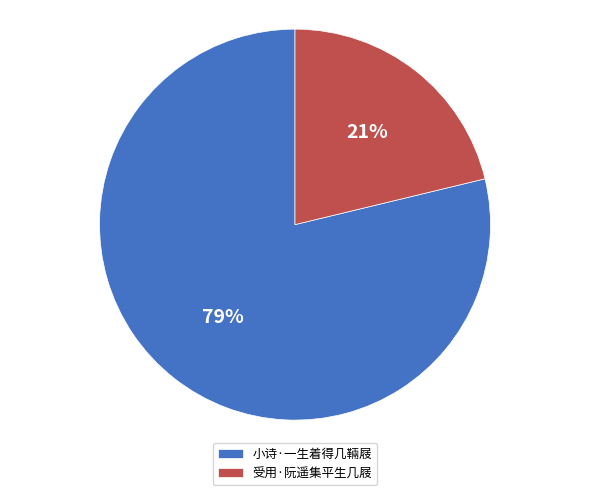

Which category accounts for the majority?

小诗·一生着得几䩫屐